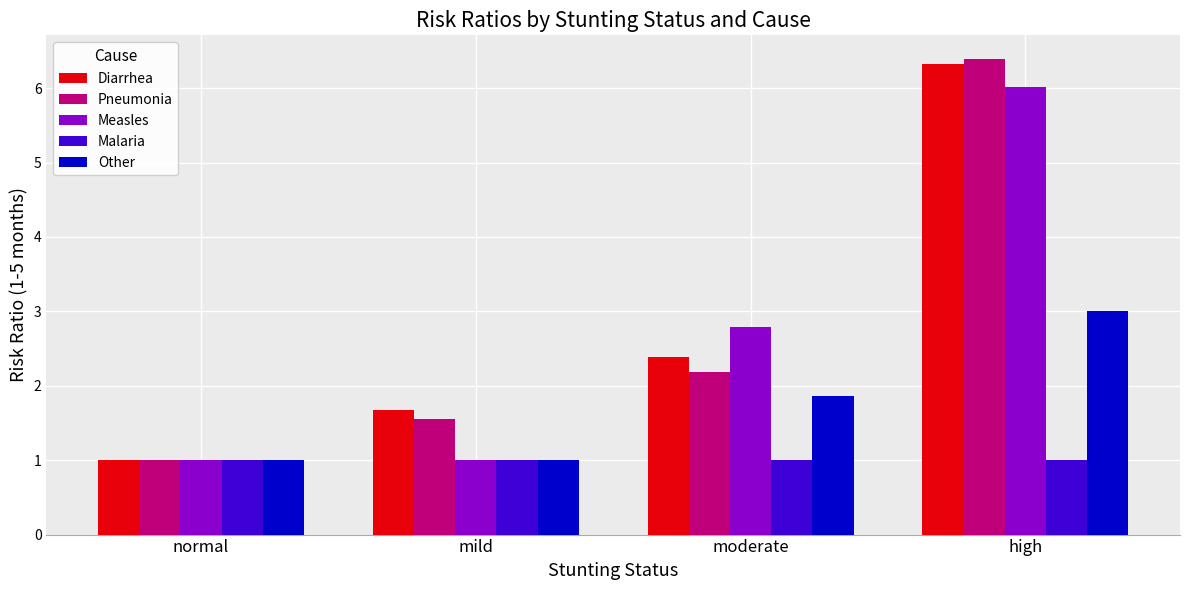

What is the total value across all series at moderate?

10.2